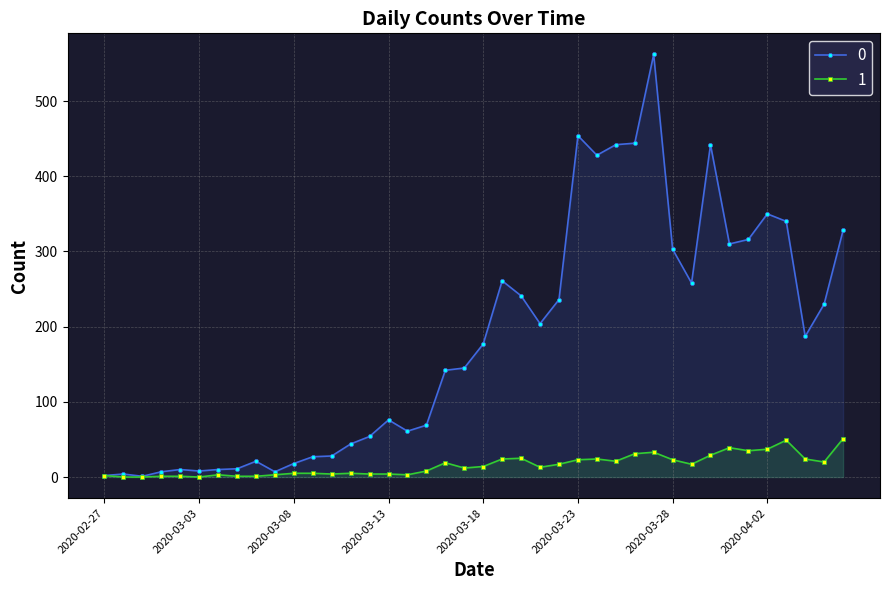

Reading left to right, what are all the values shown in this chart?

0: 2020-02-27=2	2020-02-28=4	2020-02-29=1	2020-03-01=7	2020-03-02=10	2020-03-03=8	2020-03-04=10	2020-03-05=11	2020-03-06=21	2020-03-07=7	2020-03-08=18	2020-03-09=27	2020-03-10=28	2020-03-11=44	2020-03-12=54	2020-03-13=76	2020-03-14=61	2020-03-15=69	2020-03-16=142	2020-03-17=145	2020-03-18=177	2020-03-19=261	2020-03-20=241	2020-03-21=204	2020-03-22=236	2020-03-23=454	2020-03-24=428	2020-03-25=442	2020-03-26=444	2020-03-27=562	2020-03-28=303	2020-03-29=258	2020-03-30=442	2020-03-31=310	2020-04-01=316	2020-04-02=350	2020-04-03=340	2020-04-04=187	2020-04-05=230	2020-04-06=328
1: 2020-02-27=2	2020-02-28=0	2020-02-29=0	2020-03-01=1	2020-03-02=1	2020-03-03=0	2020-03-04=3	2020-03-05=1	2020-03-06=1	2020-03-07=3	2020-03-08=5	2020-03-09=5	2020-03-10=4	2020-03-11=5	2020-03-12=4	2020-03-13=4	2020-03-14=3	2020-03-15=8	2020-03-16=19	2020-03-17=12	2020-03-18=14	2020-03-19=24	2020-03-20=25	2020-03-21=13	2020-03-22=17	2020-03-23=23	2020-03-24=24	2020-03-25=21	2020-03-26=31	2020-03-27=33	2020-03-28=23	2020-03-29=17	2020-03-30=29	2020-03-31=39	2020-04-01=35	2020-04-02=37	2020-04-03=49	2020-04-04=24	2020-04-05=20	2020-04-06=51